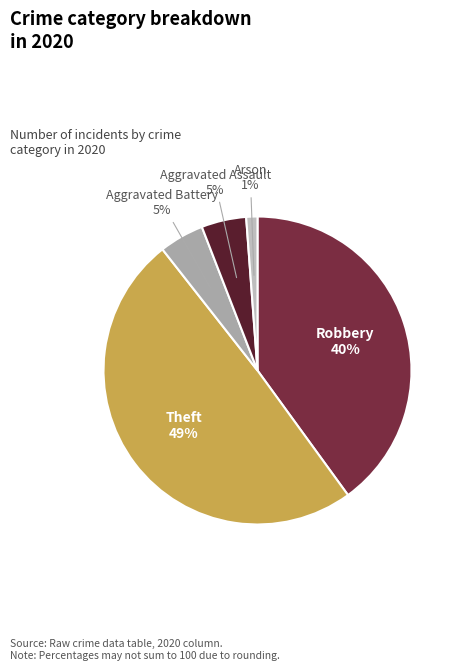

The Aggravated Assault slice represents 5% of the pie. True or false?

True